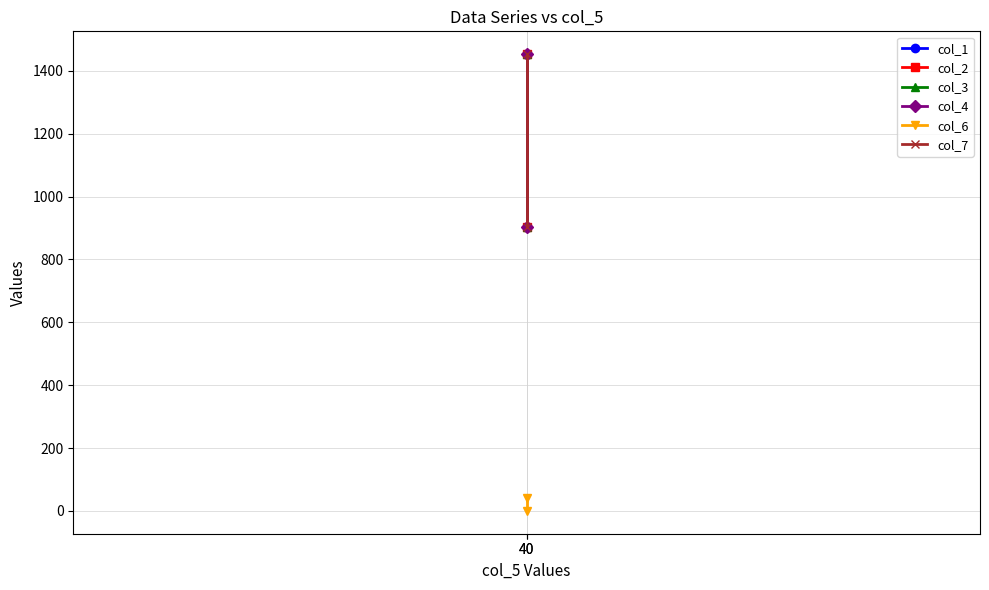

What is the average value of the col_2 series?

1177.8